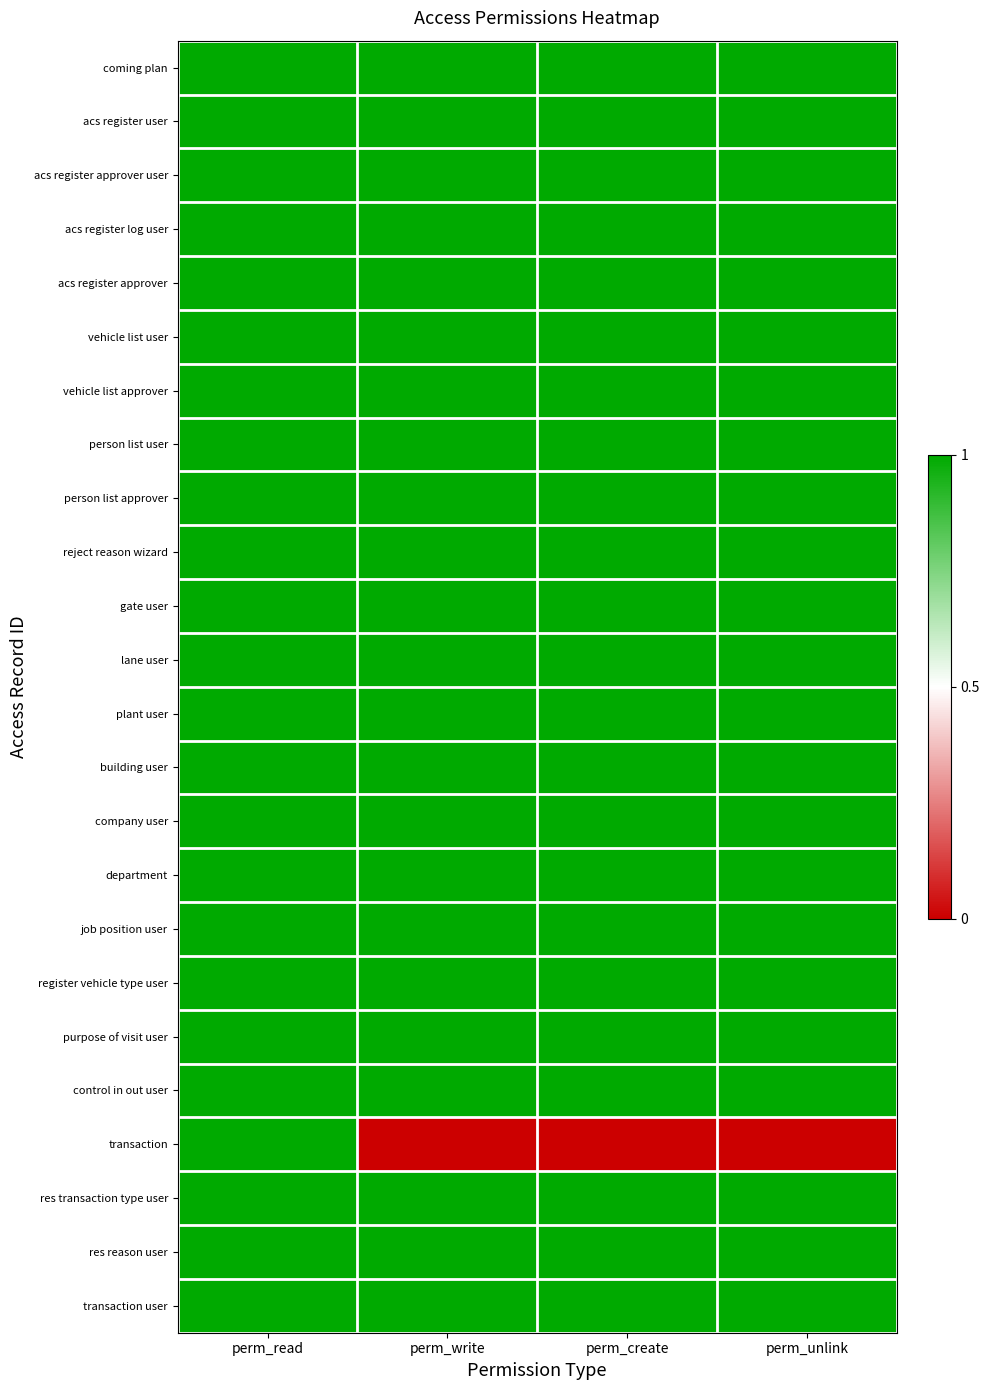

Reading left to right, transcribe all the data shown in this chart.

coming plan: perm_read=1	perm_write=1	perm_create=1	perm_unlink=1
acs register user: perm_read=1	perm_write=1	perm_create=1	perm_unlink=1
acs register approver user: perm_read=1	perm_write=1	perm_create=1	perm_unlink=1
acs register log user: perm_read=1	perm_write=1	perm_create=1	perm_unlink=1
acs register approver: perm_read=1	perm_write=1	perm_create=1	perm_unlink=1
vehicle list user: perm_read=1	perm_write=1	perm_create=1	perm_unlink=1
vehicle list approver: perm_read=1	perm_write=1	perm_create=1	perm_unlink=1
person list user: perm_read=1	perm_write=1	perm_create=1	perm_unlink=1
person list approver: perm_read=1	perm_write=1	perm_create=1	perm_unlink=1
reject reason wizard: perm_read=1	perm_write=1	perm_create=1	perm_unlink=1
gate user: perm_read=1	perm_write=1	perm_create=1	perm_unlink=1
lane user: perm_read=1	perm_write=1	perm_create=1	perm_unlink=1
plant user: perm_read=1	perm_write=1	perm_create=1	perm_unlink=1
building user: perm_read=1	perm_write=1	perm_create=1	perm_unlink=1
company user: perm_read=1	perm_write=1	perm_create=1	perm_unlink=1
department: perm_read=1	perm_write=1	perm_create=1	perm_unlink=1
job position user: perm_read=1	perm_write=1	perm_create=1	perm_unlink=1
register vehicle type user: perm_read=1	perm_write=1	perm_create=1	perm_unlink=1
purpose of visit user: perm_read=1	perm_write=1	perm_create=1	perm_unlink=1
control in out user: perm_read=1	perm_write=1	perm_create=1	perm_unlink=1
transaction: perm_read=1	perm_write=0	perm_create=0	perm_unlink=0
res transaction type user: perm_read=1	perm_write=1	perm_create=1	perm_unlink=1
res reason user: perm_read=1	perm_write=1	perm_create=1	perm_unlink=1
transaction user: perm_read=1	perm_write=1	perm_create=1	perm_unlink=1